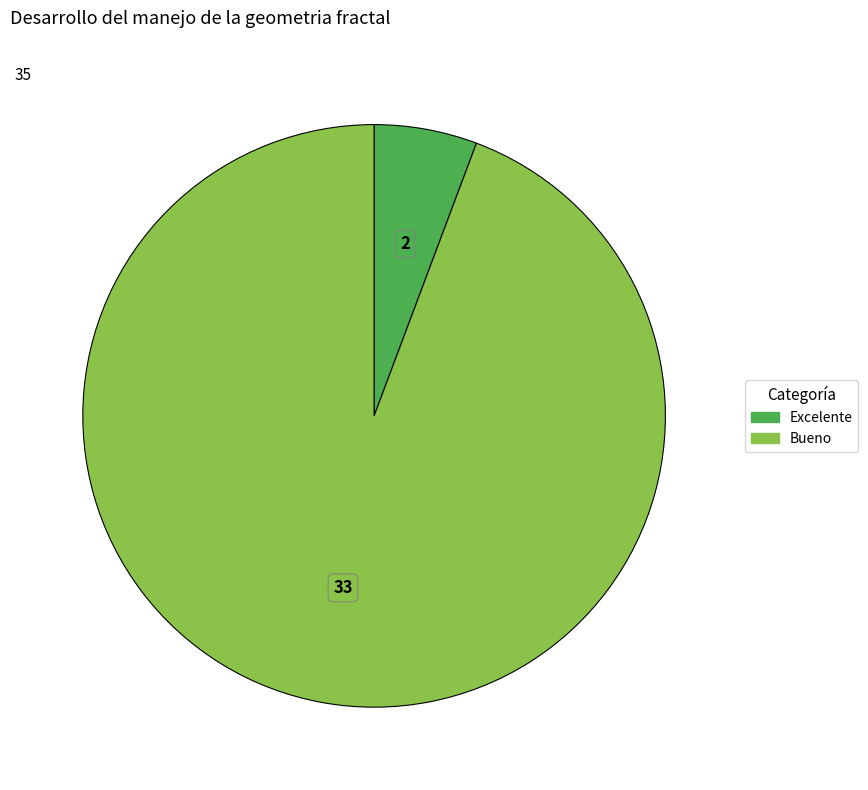

Is there a majority slice in this chart?

Yes